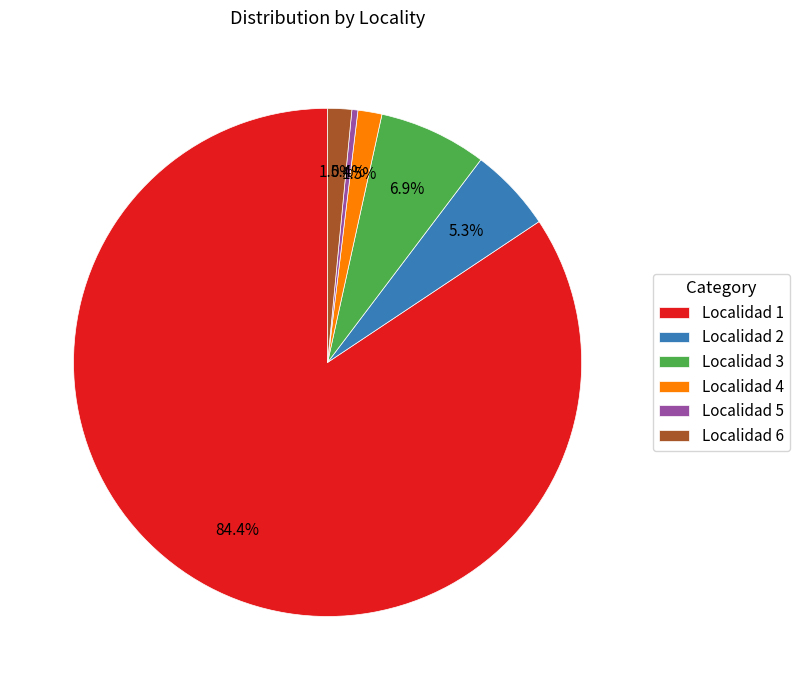

Is Localidad 6 the majority of the pie?

No